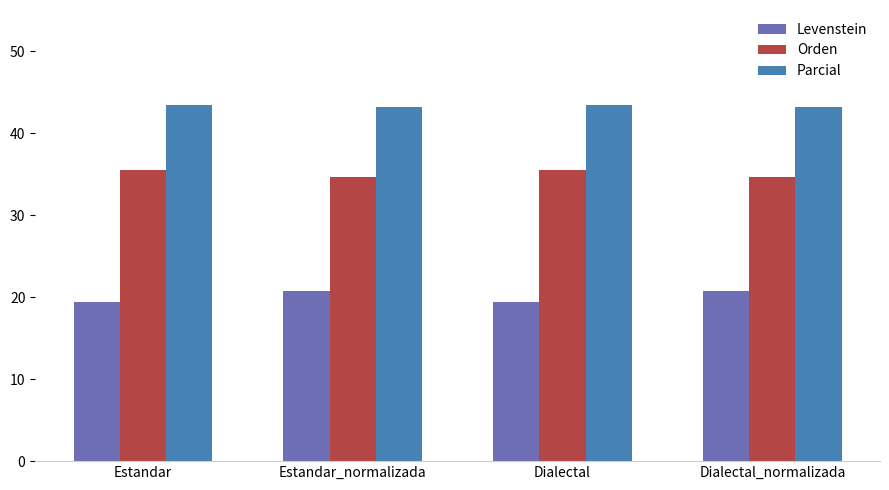

What are all the series names shown in the legend?

Levenstein, Orden, Parcial